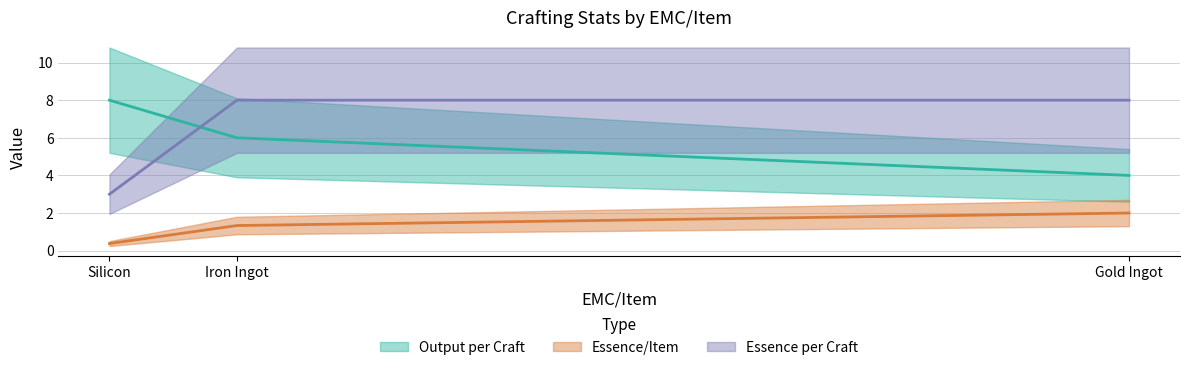

True or false: Essence per Craft has a value of 3.0 at Silicon.

True